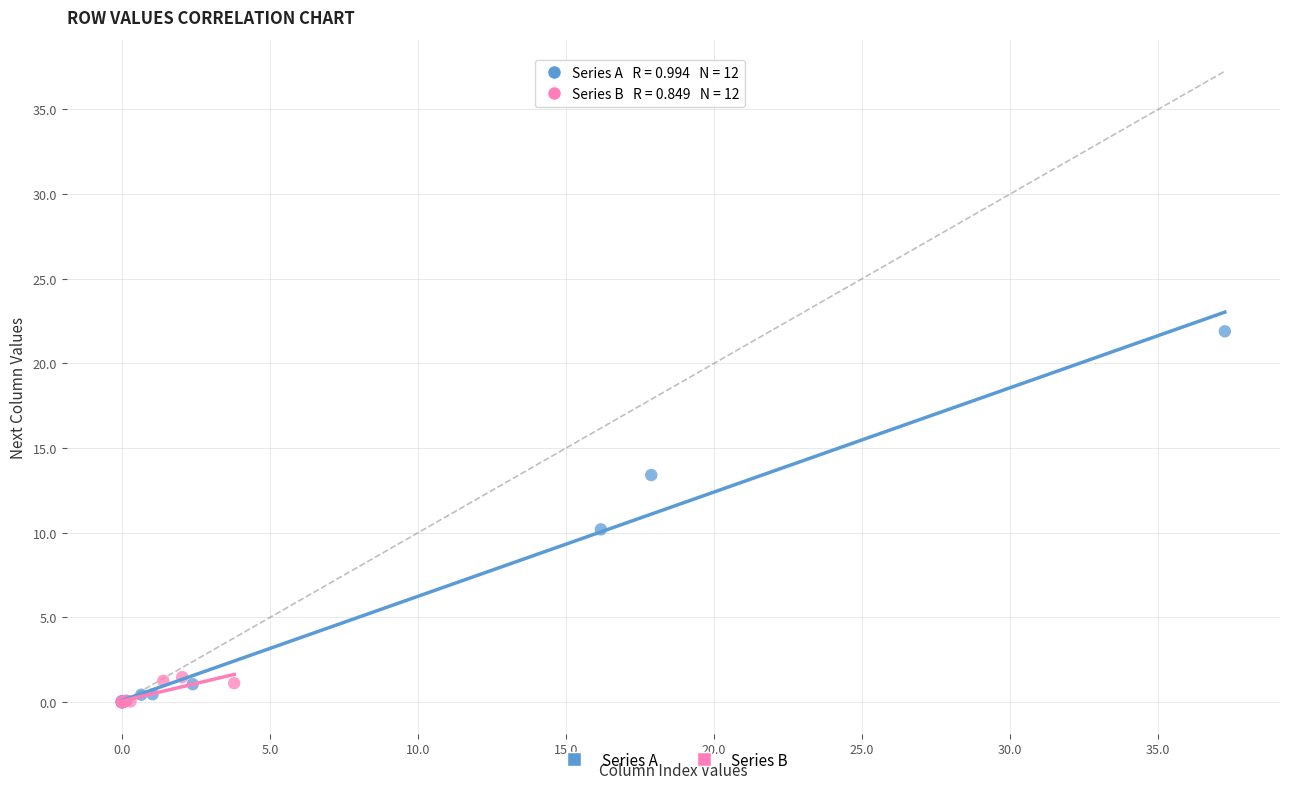

What are all the series names shown in the legend?

Series A, Series B